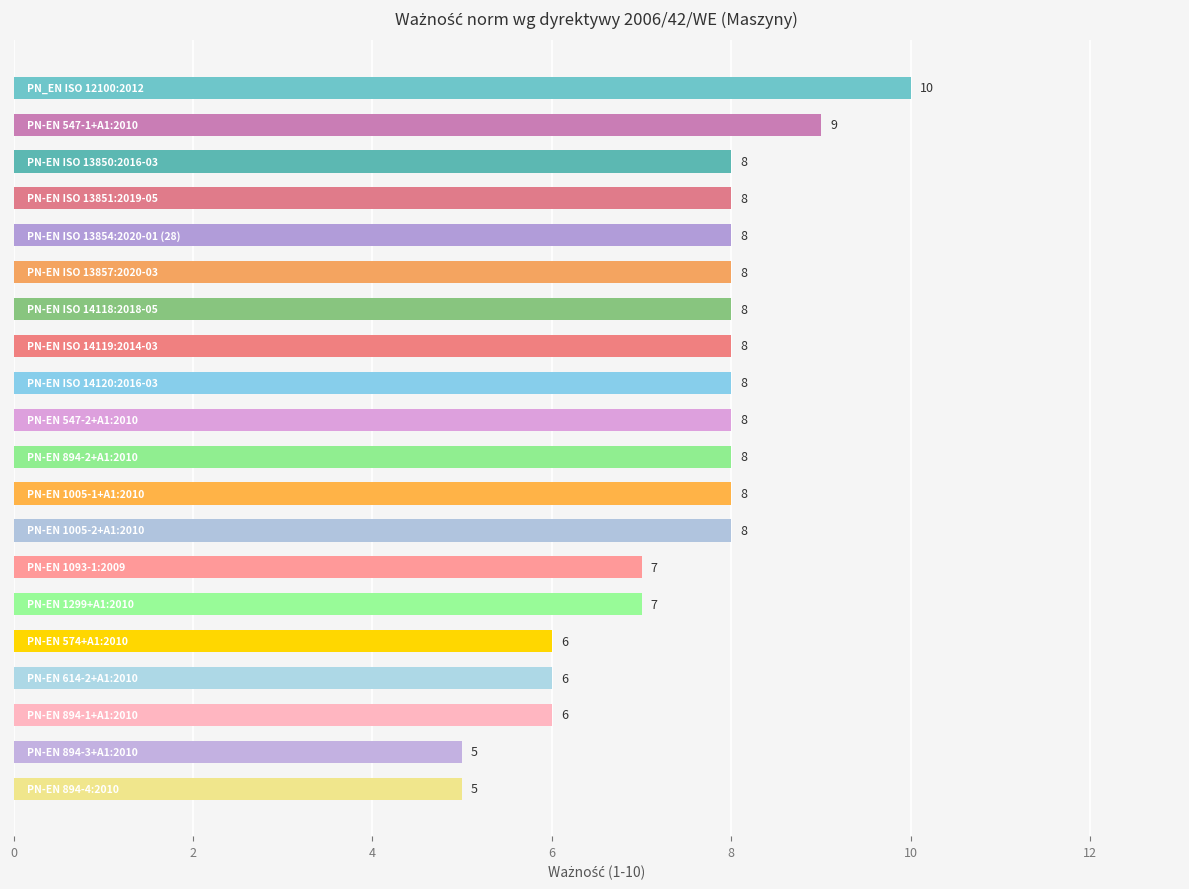

Are the bars horizontal?

Yes